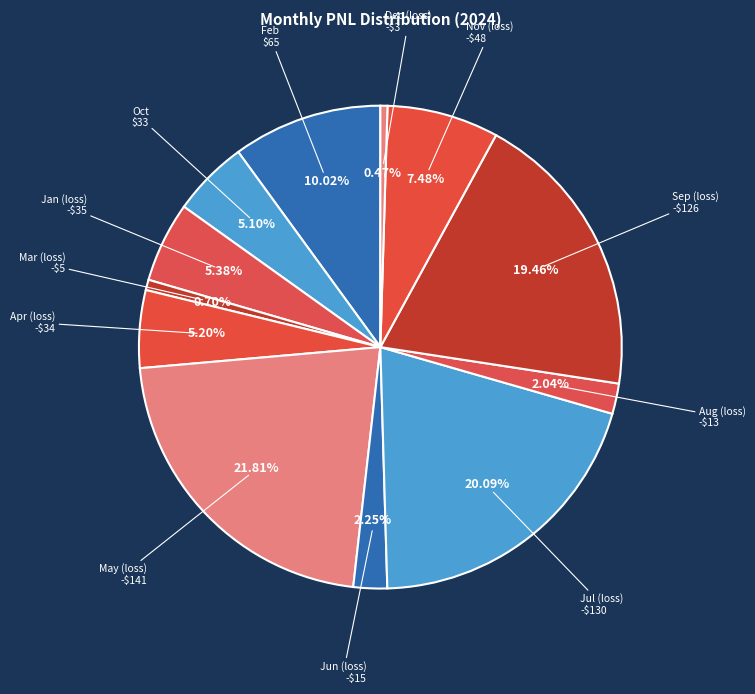

How many slices are in this pie chart?

12